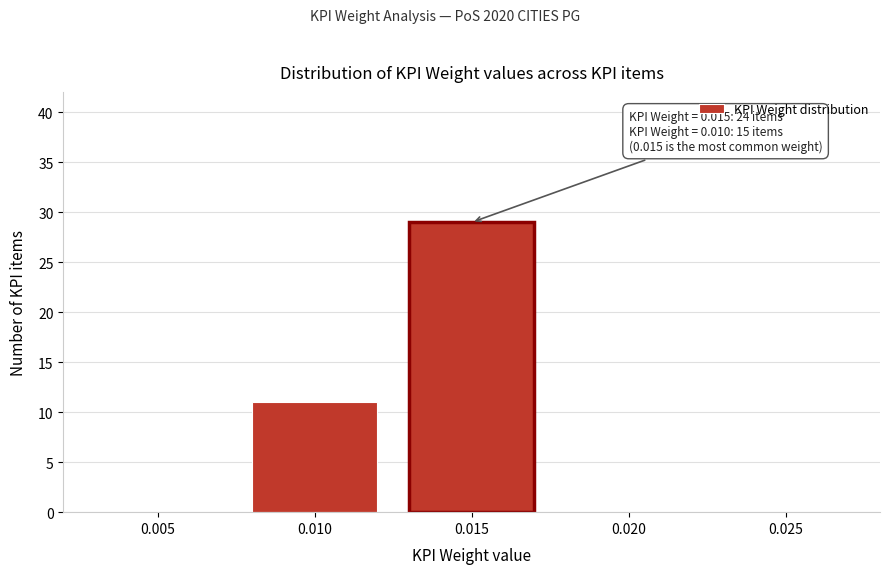

Reading left to right, what are all the values shown in this chart?

0.005=0	0.010=11	0.015=29	0.020=0	0.025=0